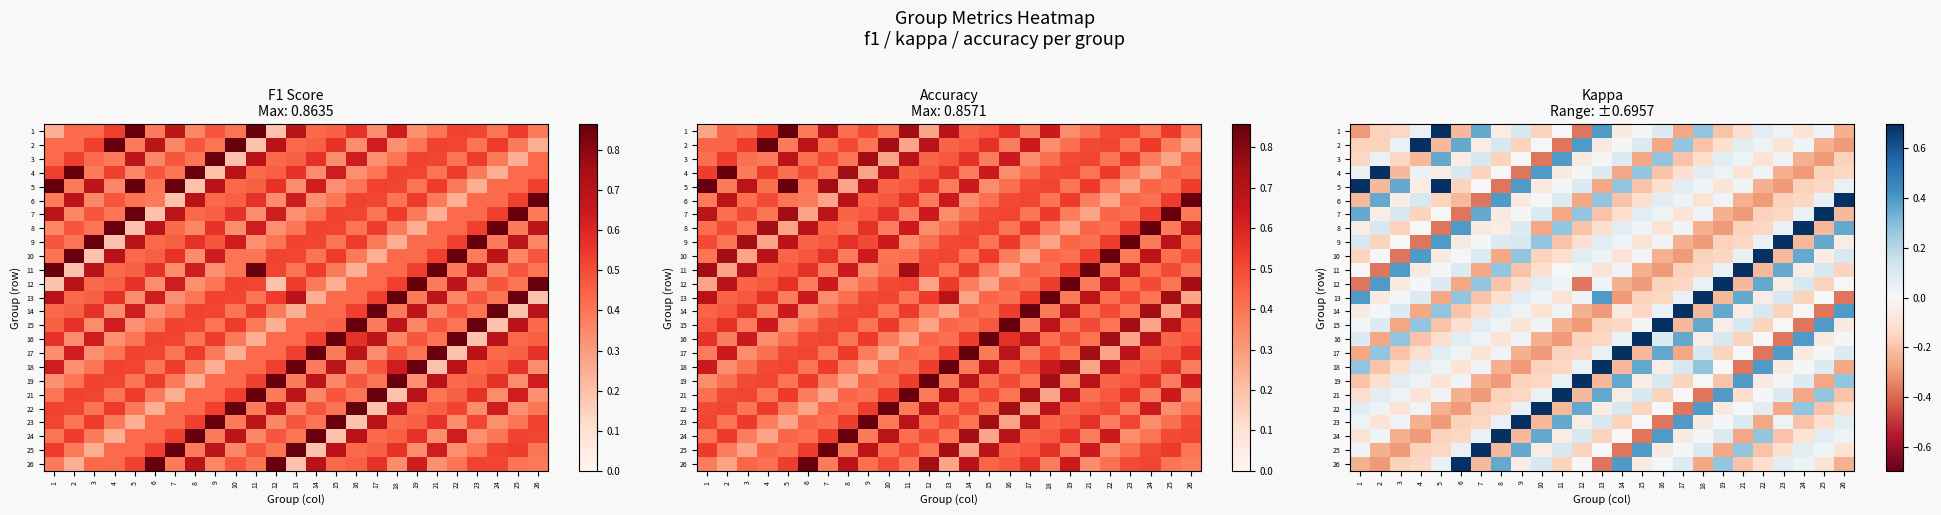

Is it true that 2 equals 0.4 at 12?

True